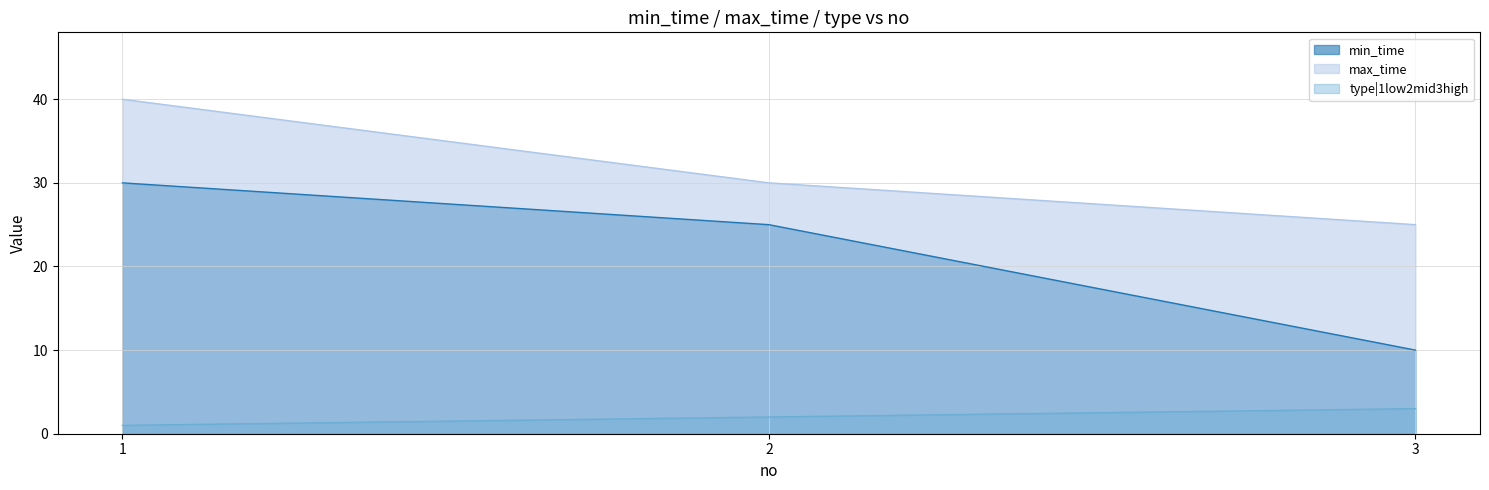

What is the smallest value displayed?

1